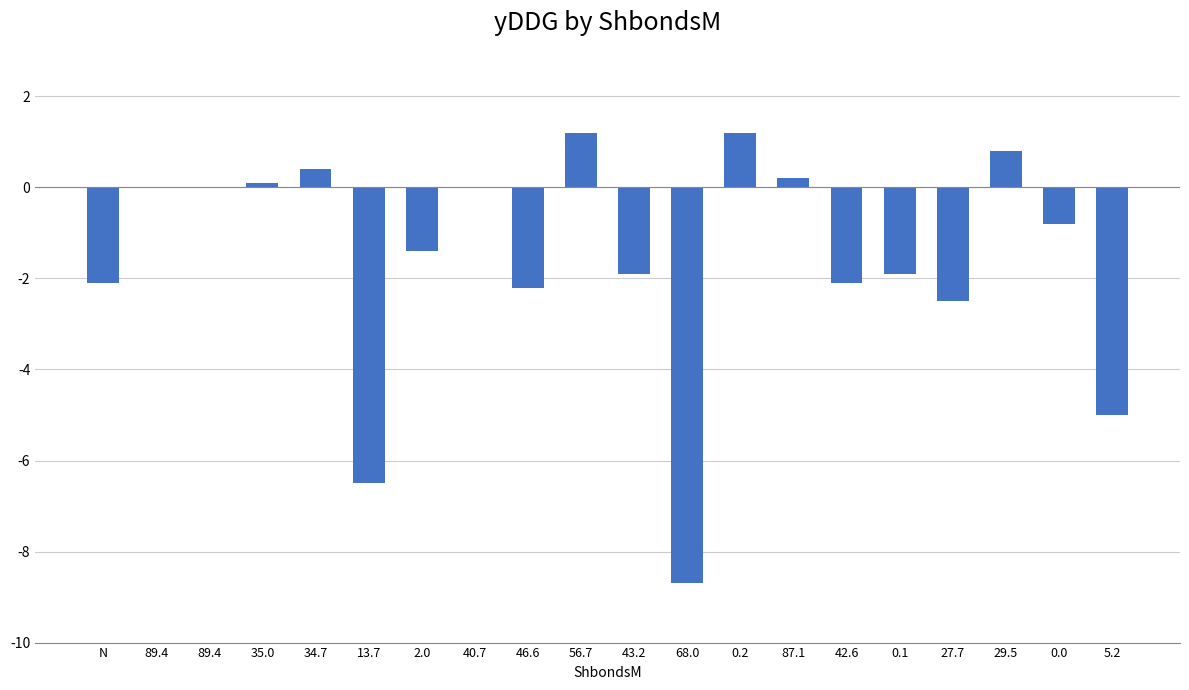

Which category has the lowest value across all series?

68.0